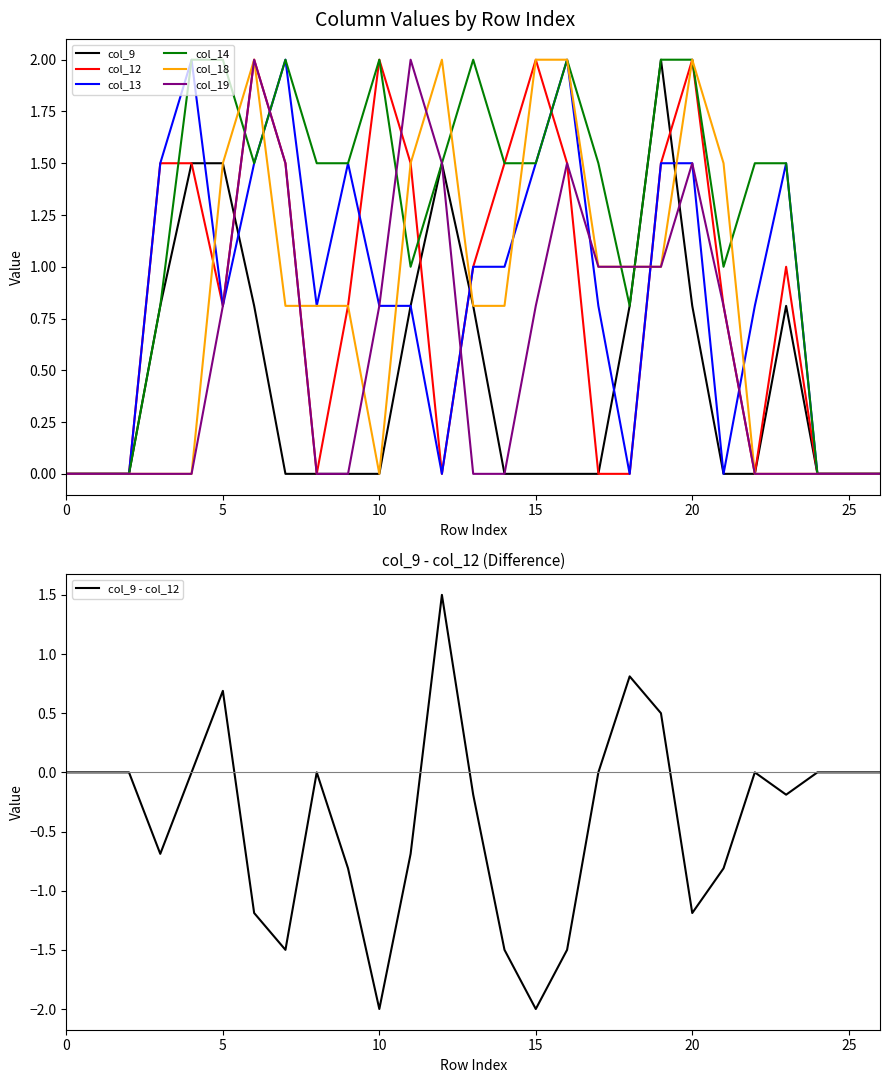

Does the chart display data point markers on the line(s)?

No